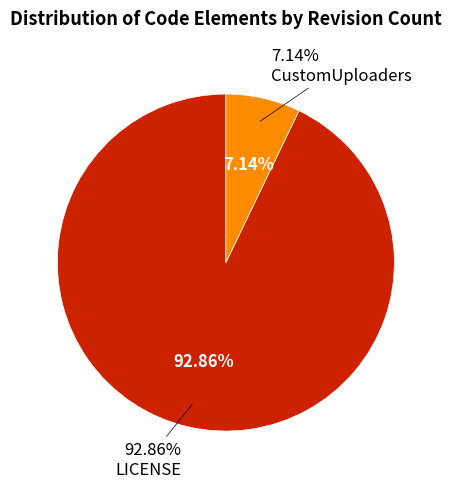

What percentage is NOT represented by CustomUploaders?

92.9%